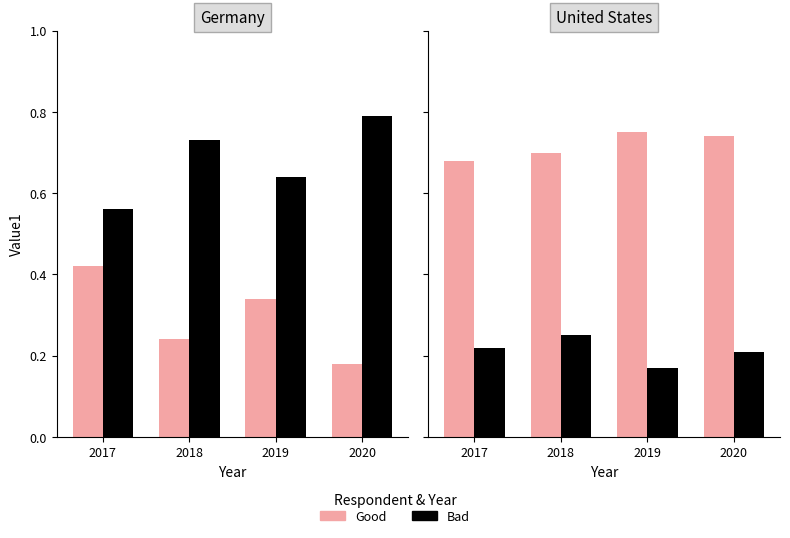

True or false: Bad has a value of 0.2 at 2019.

True